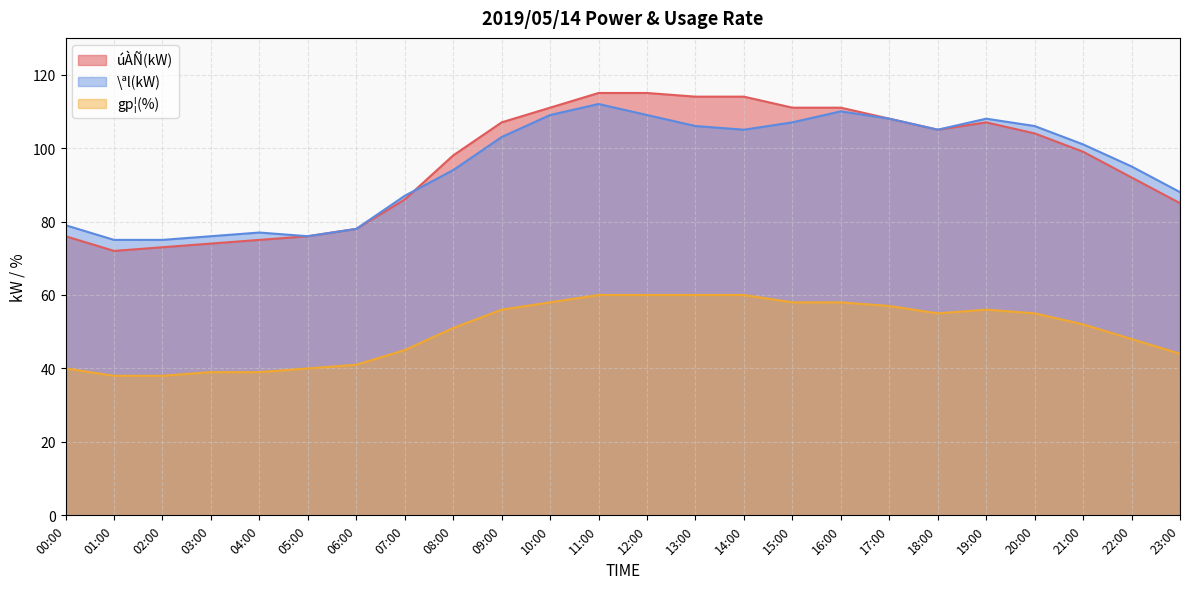

Does the chart display data point markers on the line(s)?

No